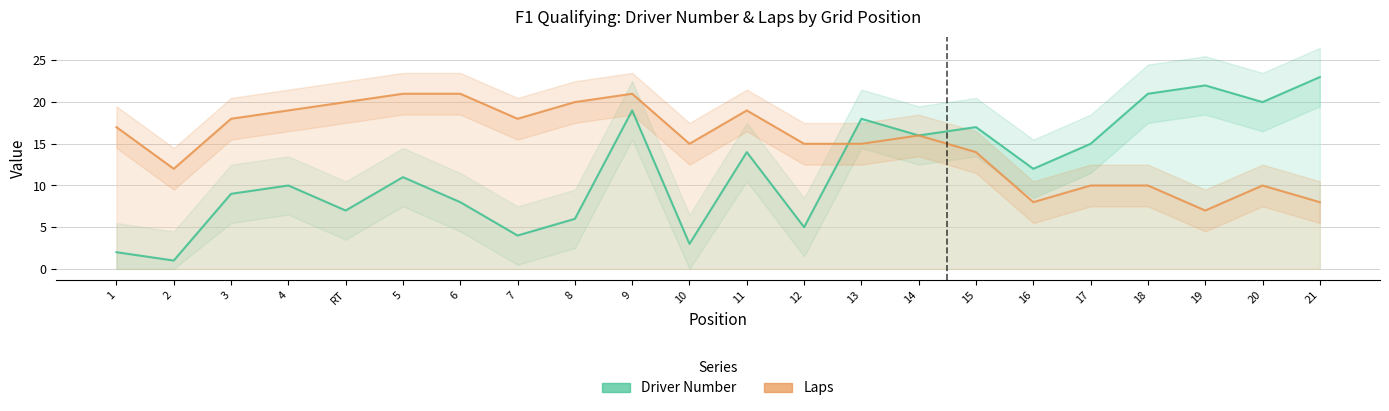

Rank the series by their average value, from lowest to highest.

Driver Number, Laps